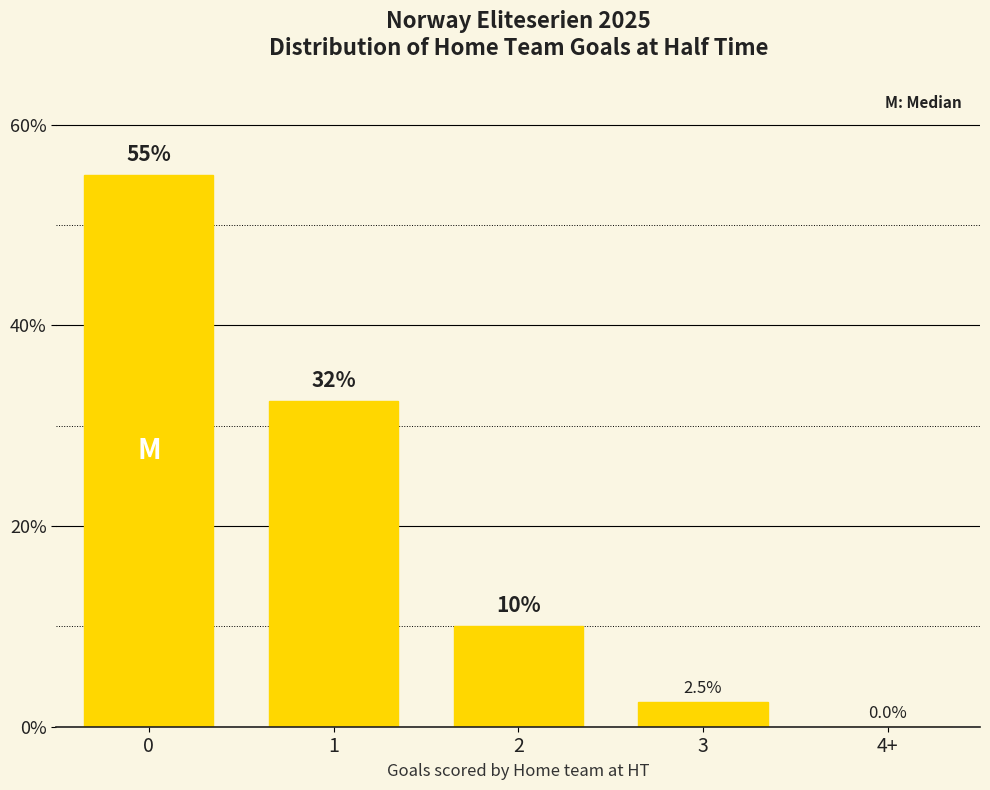

Reading right to left, what are all the values shown in this chart?

0.0	2.5	10.0	32.5	55.0